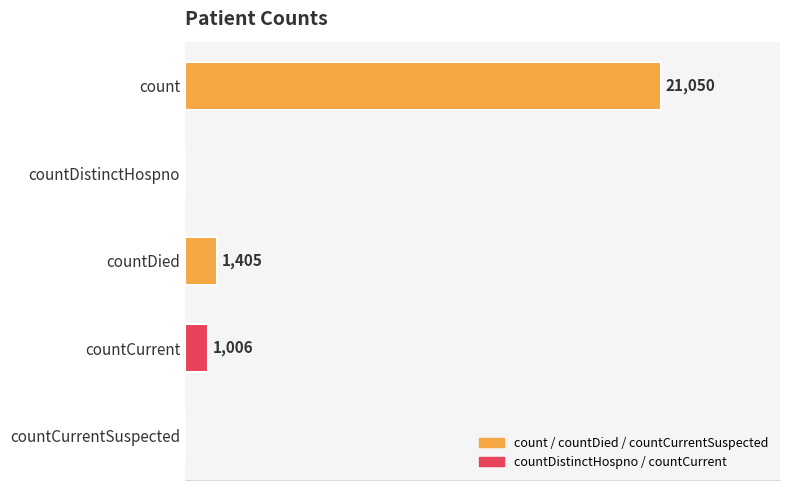

Between countCurrentSuspected and count, which is larger?

count